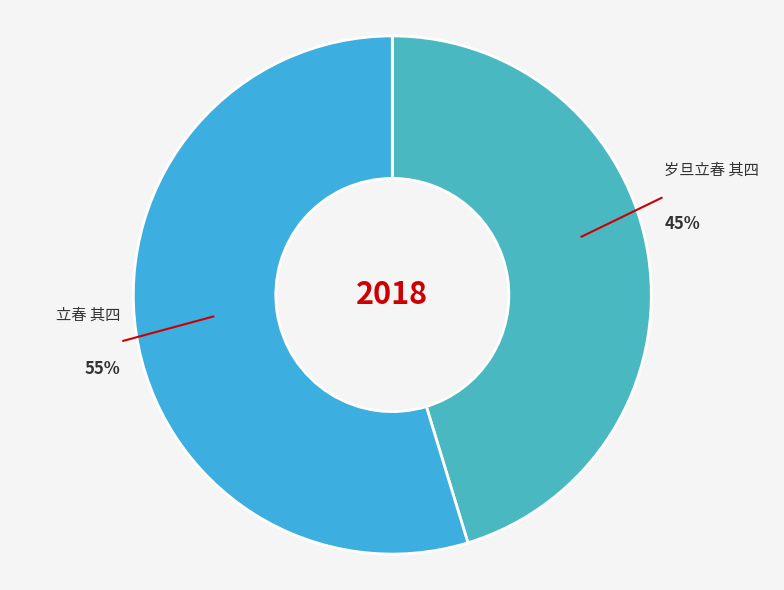

To the nearest percent, what is the combined percentage of 岁旦立春 其四 and 立春 其四?

100%